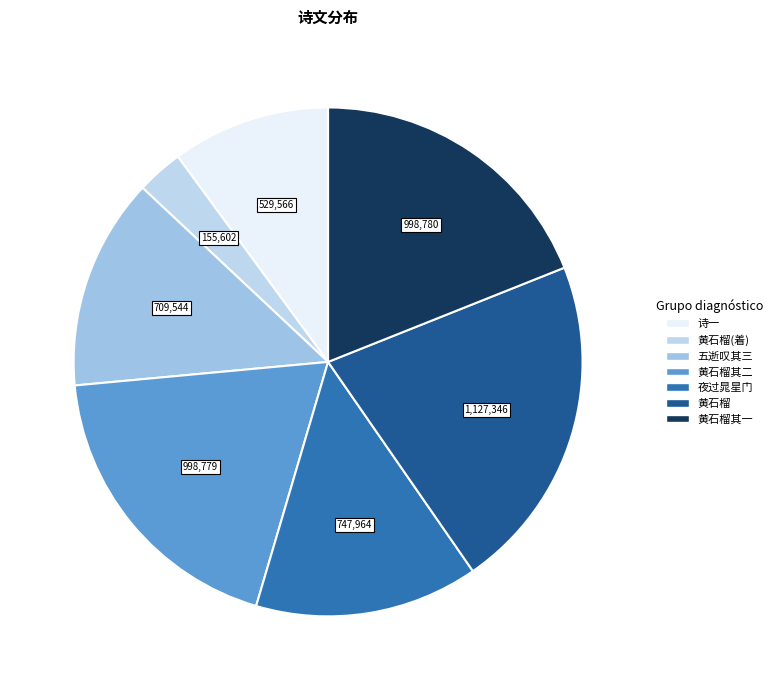

What is the smallest slice in the pie chart?

黄石榴(着)